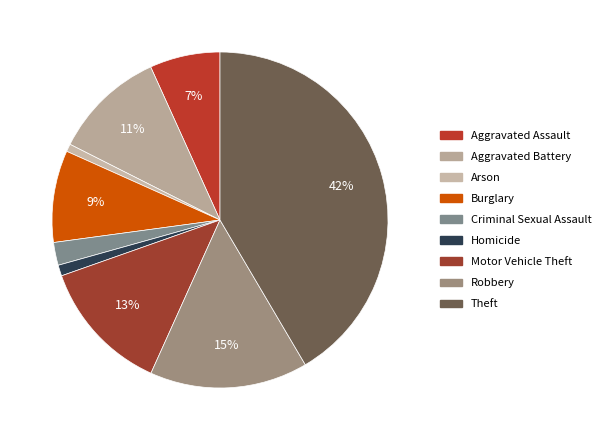

True or false: Aggravated Battery accounts for 11% of the total.

True